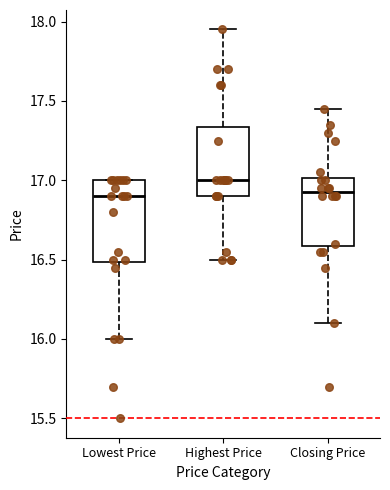

Where does the lower whisker of the box for Lowest Price end on the y-axis? The values are not printed on the chart, so give them approximately, as read against the axis.

16.00